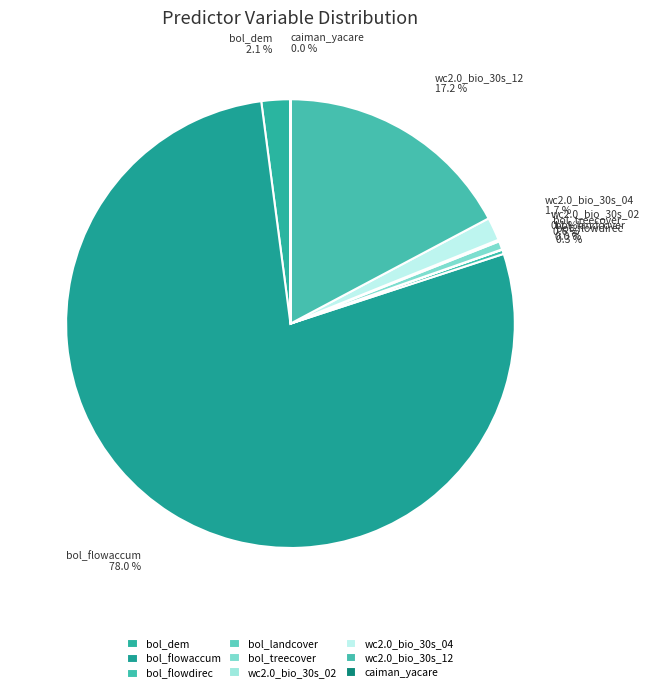

What is the largest slice in the pie chart?

bol_flowaccum